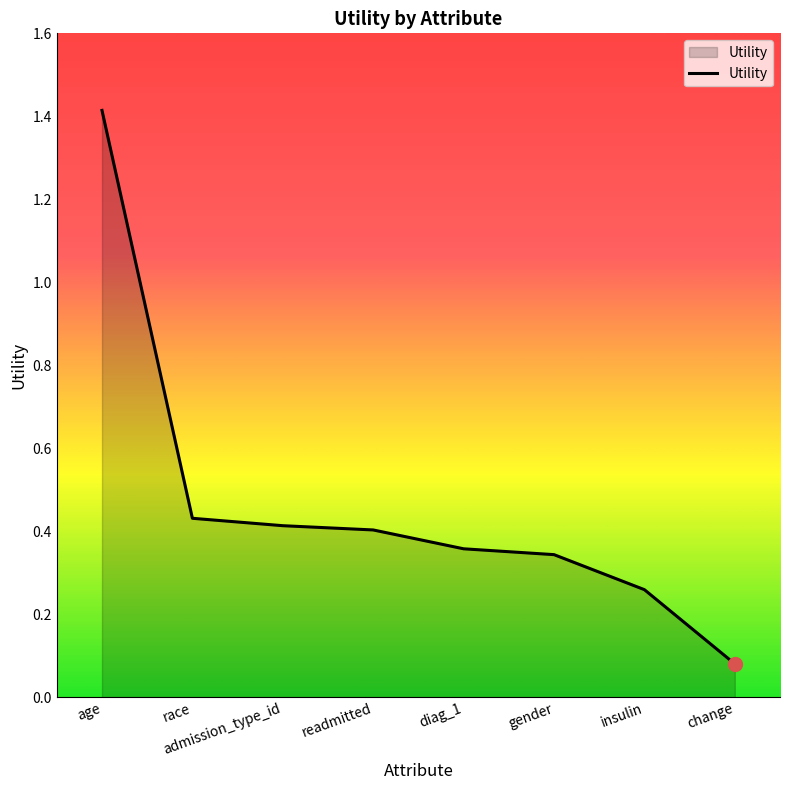

What is the difference between the maximum and minimum values?

1.3